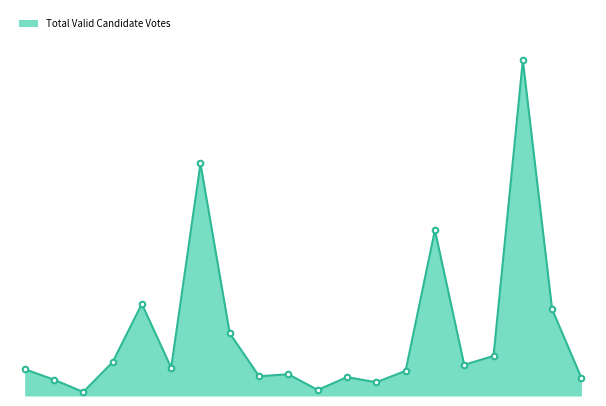

What is the label of the 1st point from the right?

Newmarket 1